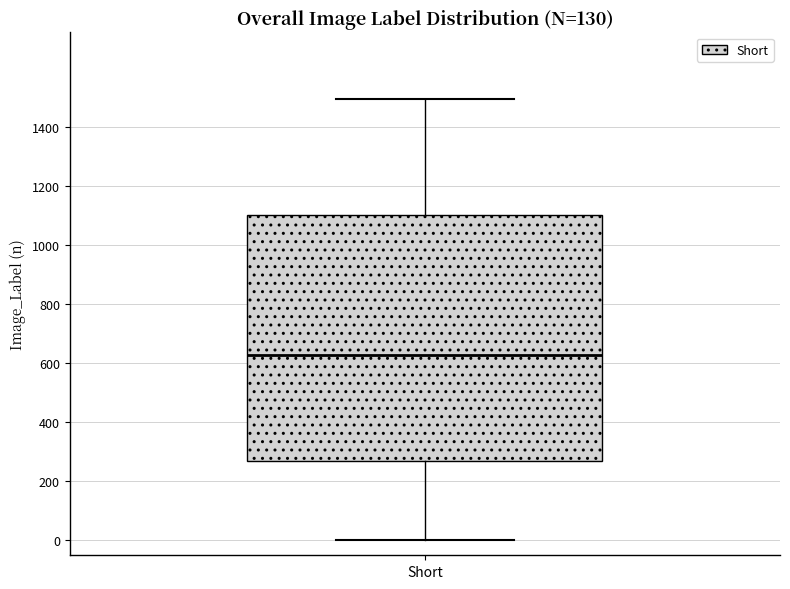

Read this box plot against the y-axis: the position of the median line, the range covered by the box, and the ends of both whiskers. The values are not printed on the chart, so give them approximately, as read against the axis.

median 620, box 260 to 1100, whiskers 0 to 1500